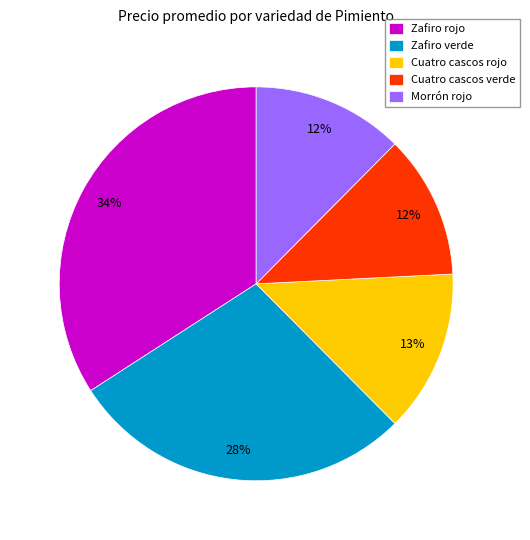

What percentage is the Morrón rojo slice, to the nearest percent?

12%